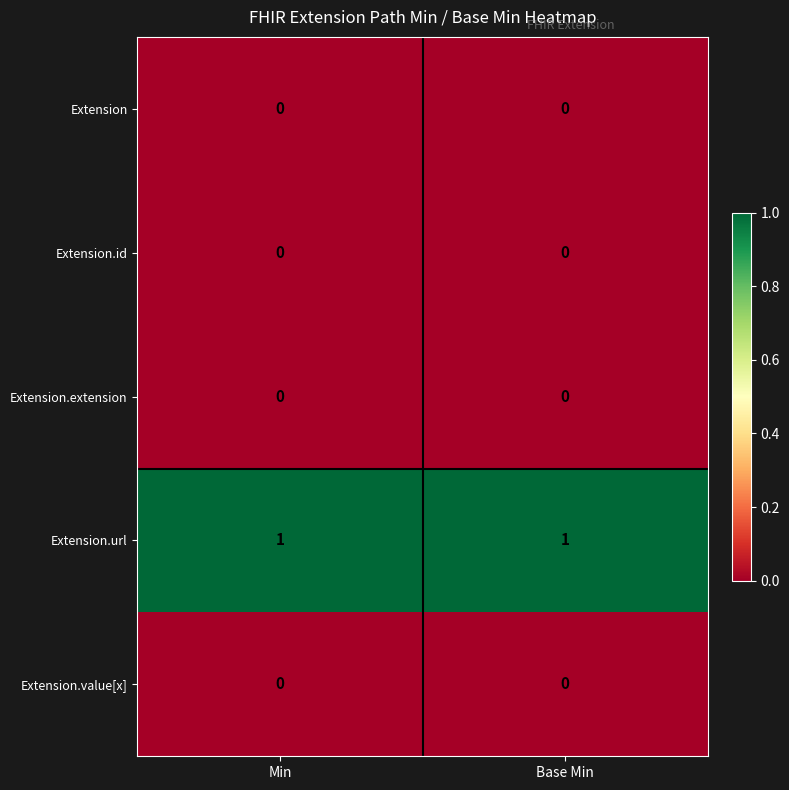

Which series has the largest total across all categories?

Extension.url